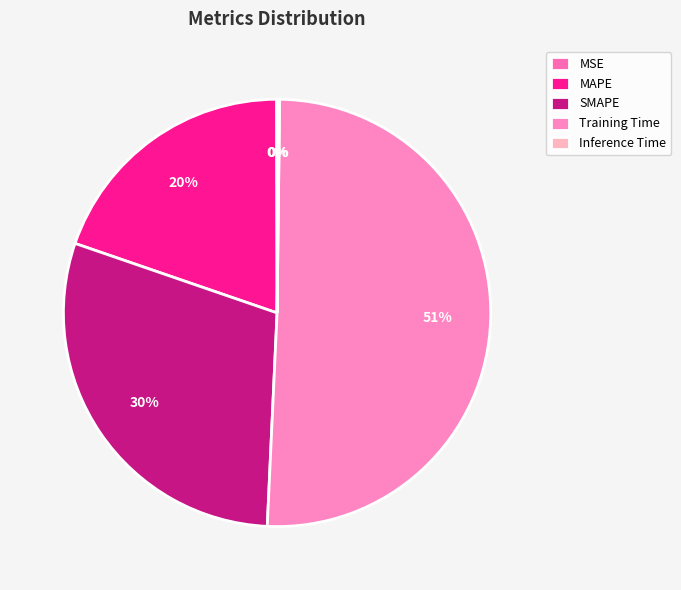

What percentage is the MAPE slice, to the nearest percent?

20%